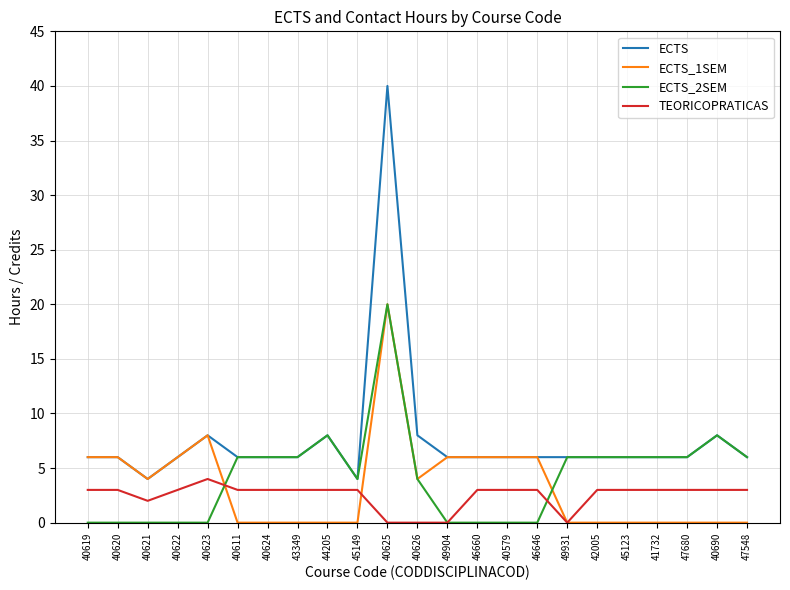

Is the value of ECTS_2SEM at 45123 greater than the value of ECTS_1SEM at 47548?

Yes